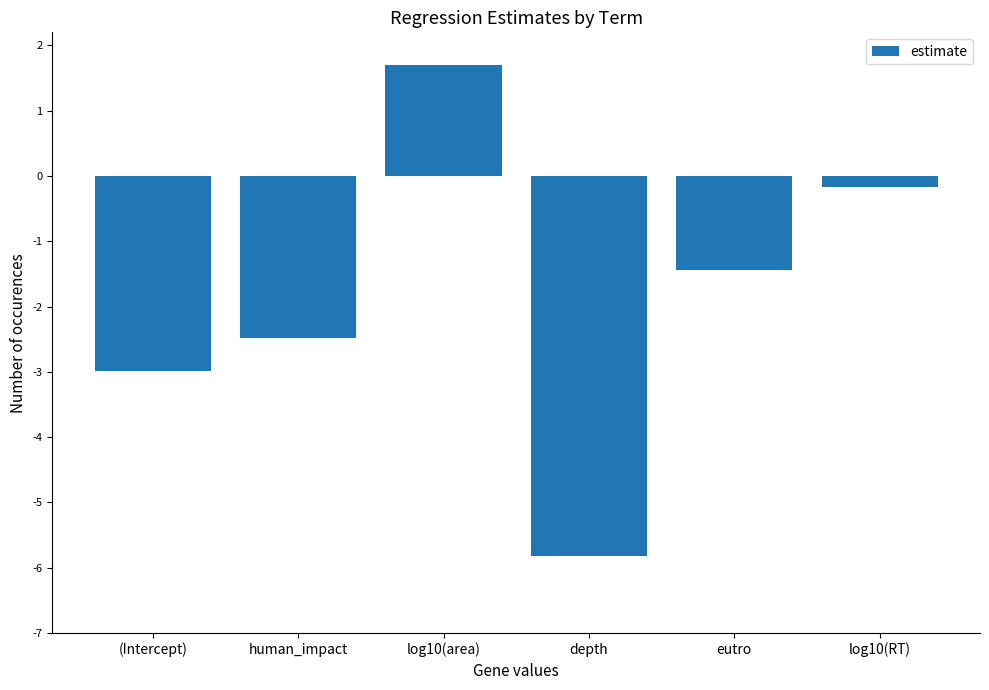

Where does the data first go above -1?

log10(area)